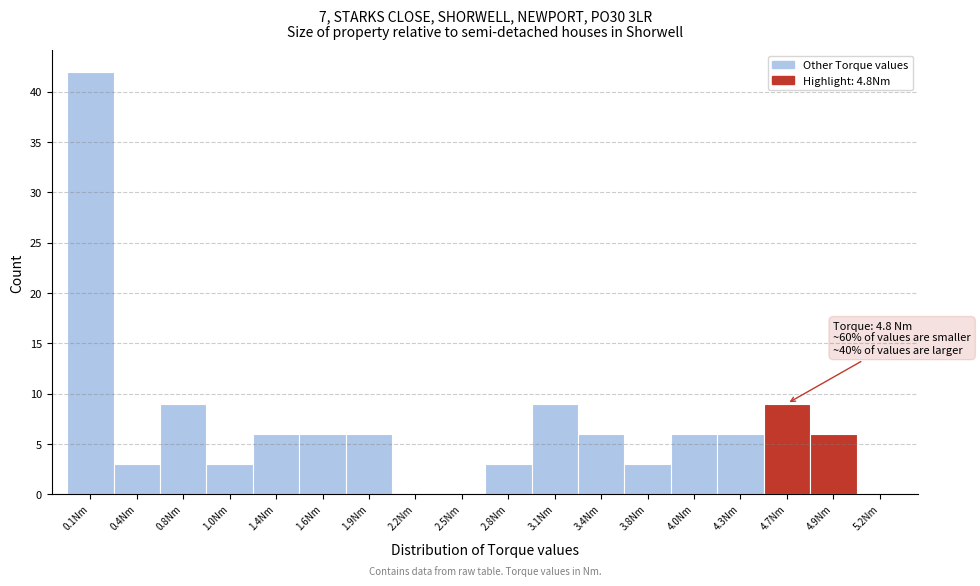

Over which range of the x-axis is the bar tallest?

0.0 to 0.3